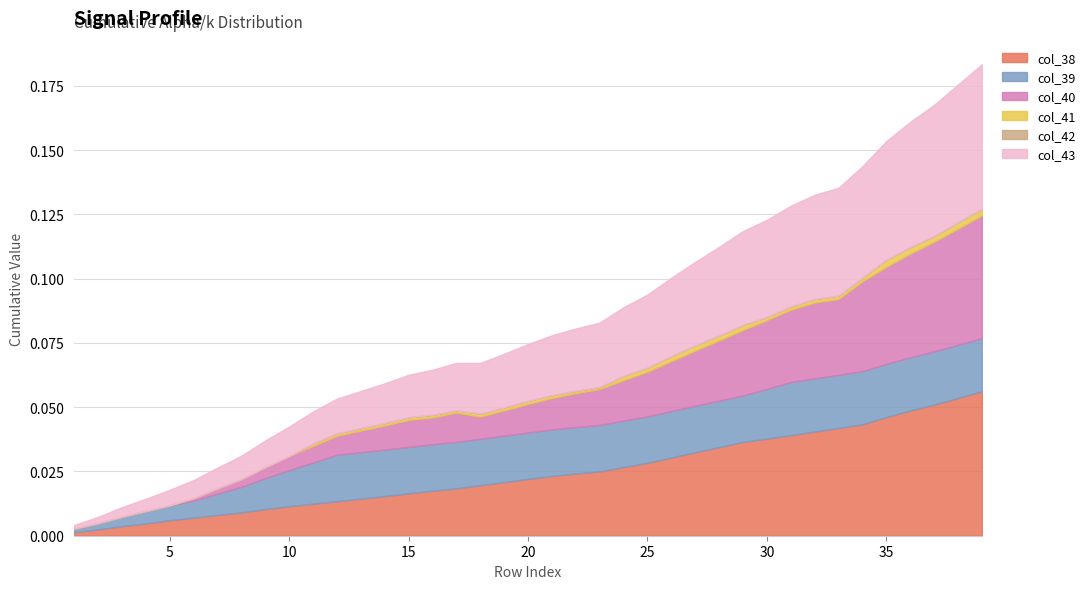

Reading right to left, what are all the values shown in this chart?

col_38: 39=0.1	38=0.1	37=0.1	36=0.0	35=0.0	34=0.0	33=0.0	32=0.0	31=0.0	30=0.0	29=0.0	28=0.0	27=0.0	26=0.0	25=0.0	24=0.0	23=0.0	22=0.0	21=0.0	20=0.0	19=0.0	18=0.0	17=0.0	16=0.0	15=0.0	14=0.0	13=0.0	12=0.0	11=0.0	10=0.0	9=0.0	8=0.0	7=0.0	6=0.0	5=0.0	4=0.0	3=0.0	2=0.0	1=0.0
col_39: 39=0.1	38=0.1	37=0.1	36=0.0	35=0.0	34=0.0	33=0.0	32=0.0	31=0.0	30=0.0	29=0.0	28=0.0	27=0.0	26=0.0	25=0.0	24=0.0	23=0.0	22=0.0	21=0.0	20=0.0	19=0.0	18=0.0	17=0.0	16=0.0	15=0.0	14=0.0	13=0.0	12=0.0	11=0.0	10=0.0	9=0.0	8=0.0	7=0.0	6=0.0	5=0.0	4=0.0	3=0.0	2=0.0	1=0.0
col_40: 39=0.1	38=0.1	37=0.1	36=0.0	35=0.0	34=0.0	33=0.0	32=0.0	31=0.0	30=0.0	29=0.0	28=0.0	27=0.0	26=0.0	25=0.0	24=0.0	23=0.0	22=0.0	21=0.0	20=0.0	19=0.0	18=0.0	17=0.0	16=0.0	15=0.0	14=0.0	13=0.0	12=0.0	11=0.0	10=0.0	9=0.0	8=0.0	7=0.0	6=0.0	5=0.0	4=0.0	3=0.0	2=0.0	1=0.0
col_41: 39=0.1	38=0.1	37=0.1	36=0.0	35=0.0	34=0.0	33=0.0	32=0.0	31=0.0	30=0.0	29=0.0	28=0.0	27=0.0	26=0.0	25=0.0	24=0.0	23=0.0	22=0.0	21=0.0	20=0.0	19=0.0	18=0.0	17=0.0	16=0.0	15=0.0	14=0.0	13=0.0	12=0.0	11=0.0	10=0.0	9=0.0	8=0.0	7=0.0	6=0.0	5=0.0	4=0.0	3=0.0	2=0.0	1=0.0
col_42: 39=0.1	38=0.1	37=0.1	36=0.0	35=0.0	34=0.0	33=0.0	32=0.0	31=0.0	30=0.0	29=0.0	28=0.0	27=0.0	26=0.0	25=0.0	24=0.0	23=0.0	22=0.0	21=0.0	20=0.0	19=0.0	18=0.0	17=0.0	16=0.0	15=0.0	14=0.0	13=0.0	12=0.0	11=0.0	10=0.0	9=0.0	8=0.0	7=0.0	6=0.0	5=0.0	4=0.0	3=0.0	2=0.0	1=0.0
col_43: 39=0.1	38=0.1	37=0.1	36=0.0	35=0.0	34=0.0	33=0.0	32=0.0	31=0.0	30=0.0	29=0.0	28=0.0	27=0.0	26=0.0	25=0.0	24=0.0	23=0.0	22=0.0	21=0.0	20=0.0	19=0.0	18=0.0	17=0.0	16=0.0	15=0.0	14=0.0	13=0.0	12=0.0	11=0.0	10=0.0	9=0.0	8=0.0	7=0.0	6=0.0	5=0.0	4=0.0	3=0.0	2=0.0	1=0.0